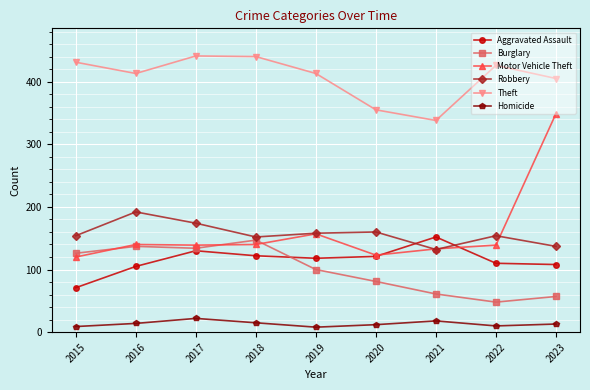

Which series has the largest range (max minus min)?

Motor Vehicle Theft